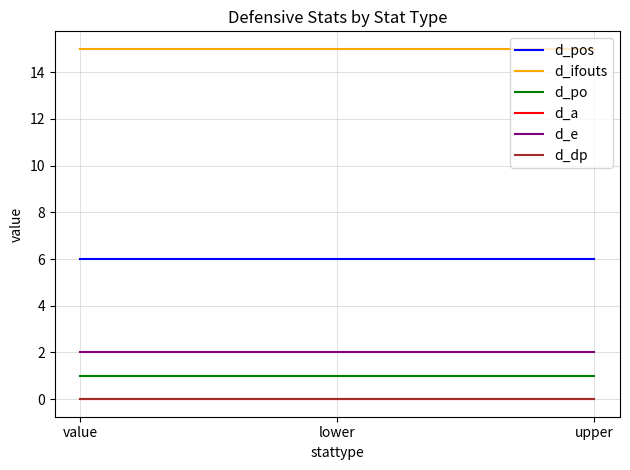

What is the label of the 2nd point from the right?

lower